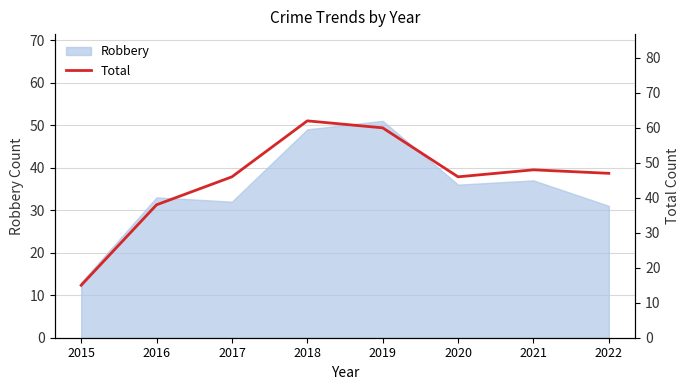

Which has a higher value, 2021 or 2022?

2021